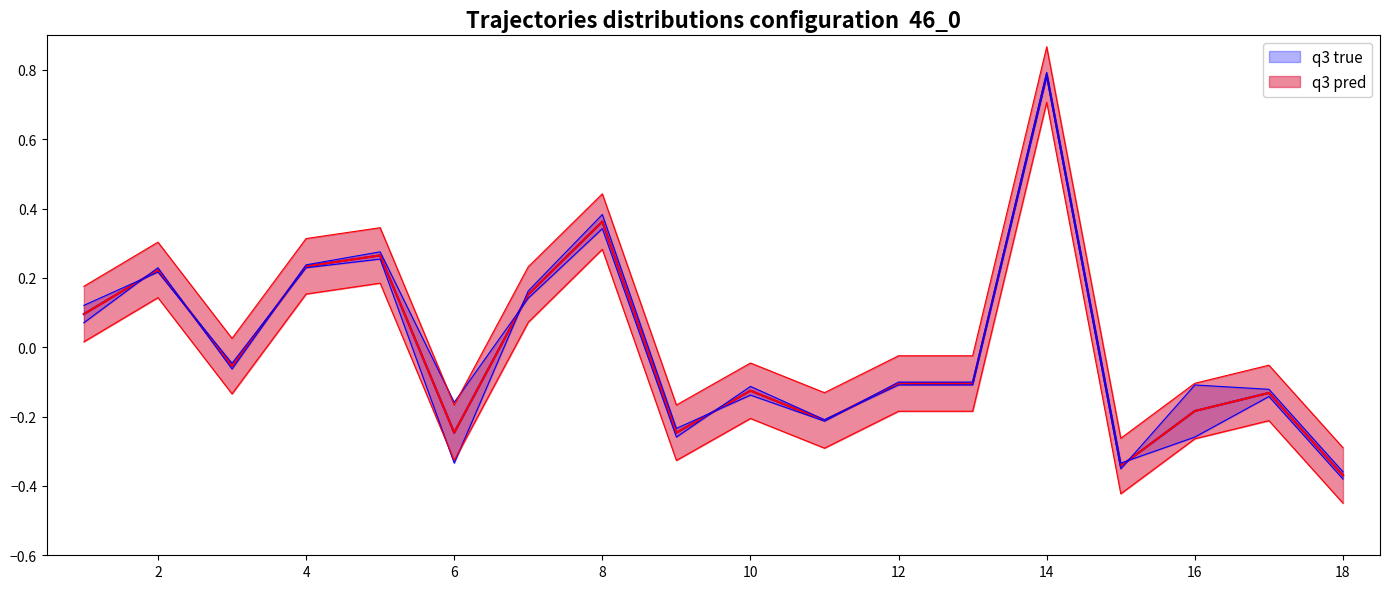

How many interior local valleys does the original score series have?

5